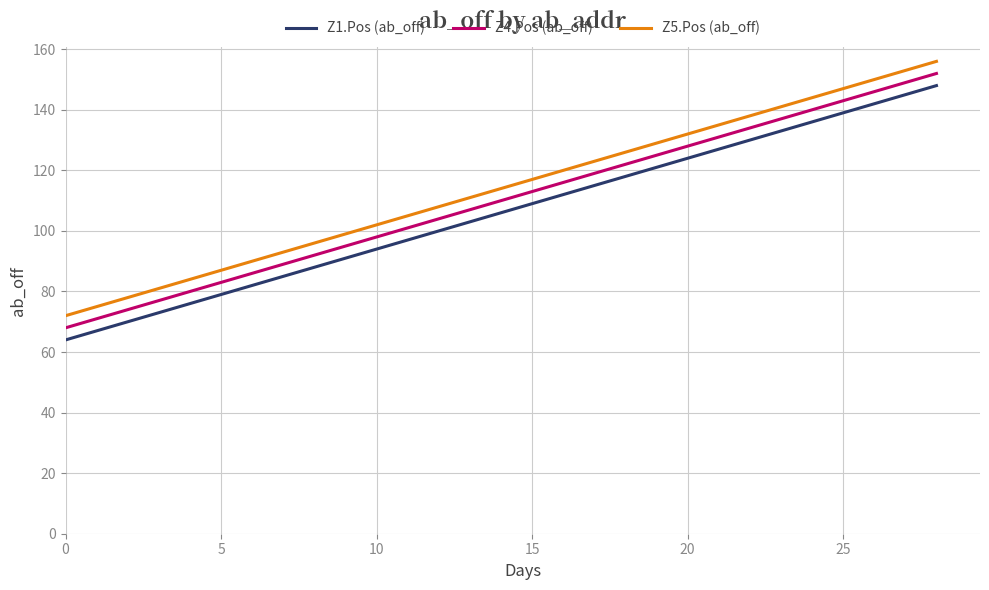

What is the maximum value for Z1.Pos (ab_off)?

148